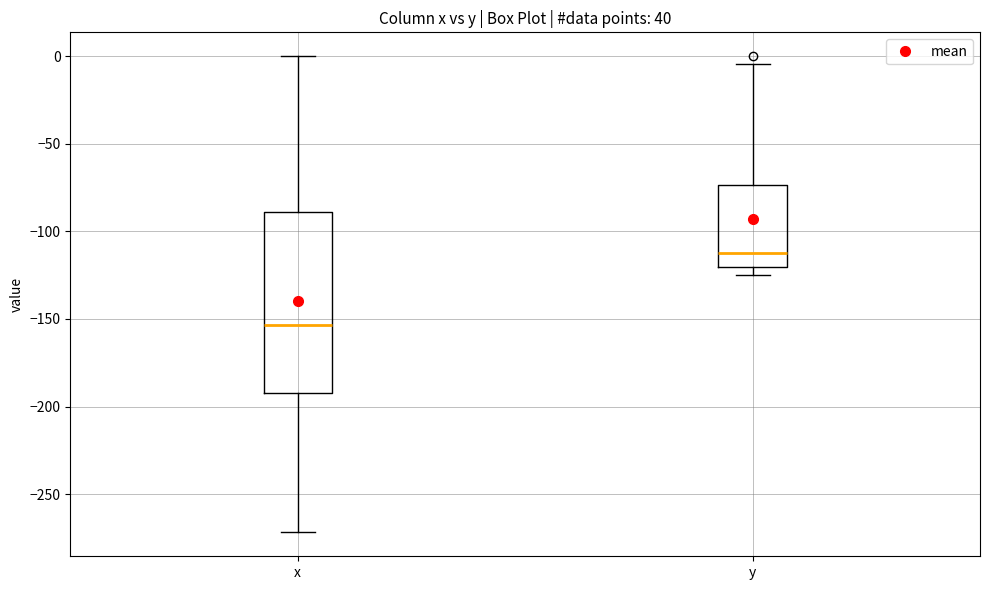

Where is the lower edge of the box for y on the y-axis? The values are not printed on the chart, so give them approximately, as read against the axis.

-120